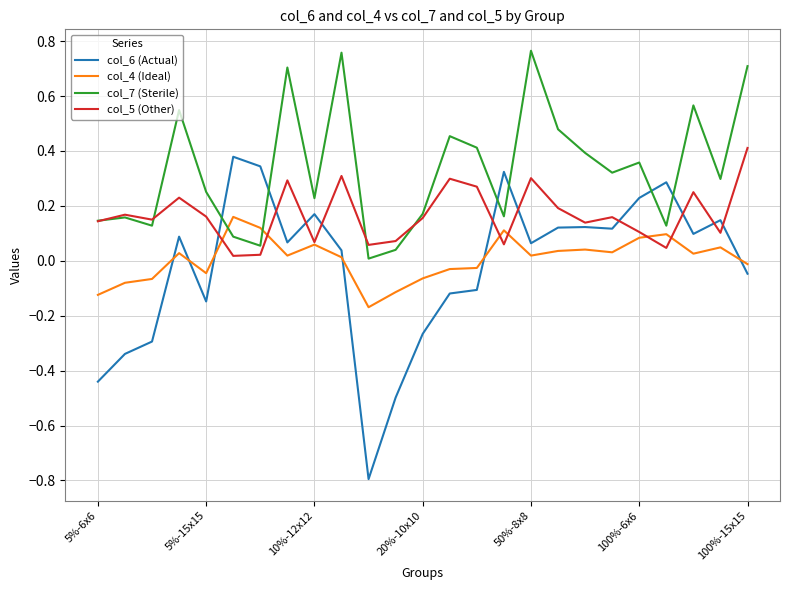

After their last crossing, which series has the higher values: col_4 (Ideal) or col_7 (Sterile)?

col_7 (Sterile)